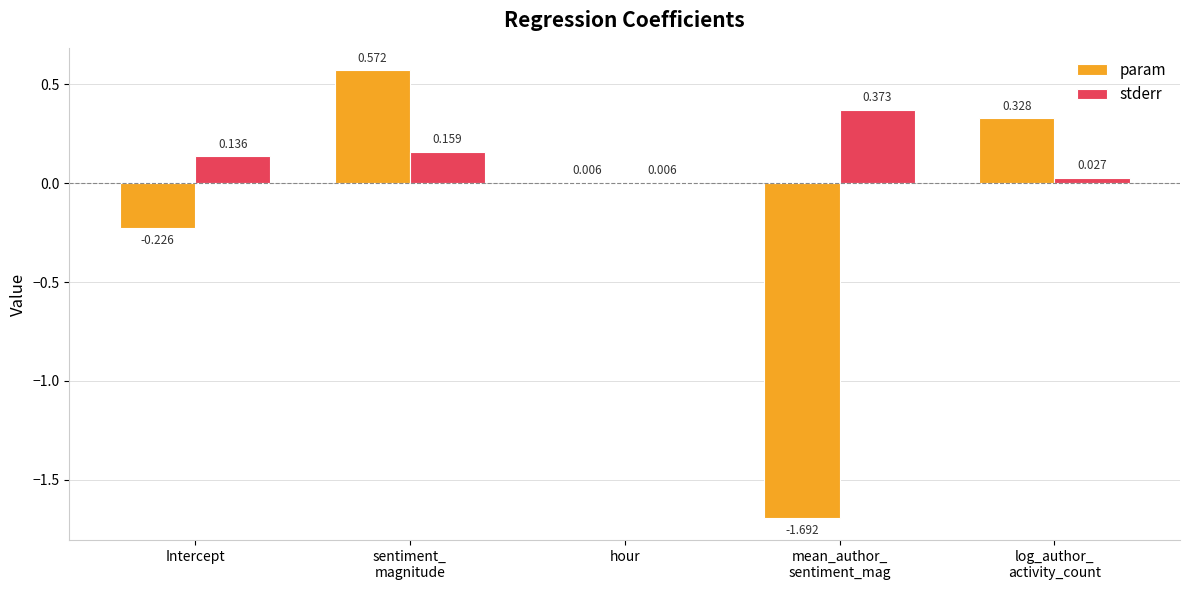

At which label is stderr closest to 0?

hour